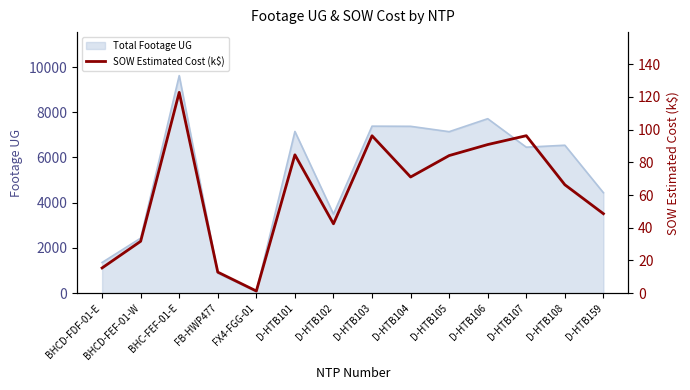

At which label is the value closest to 62?

D-HTB108